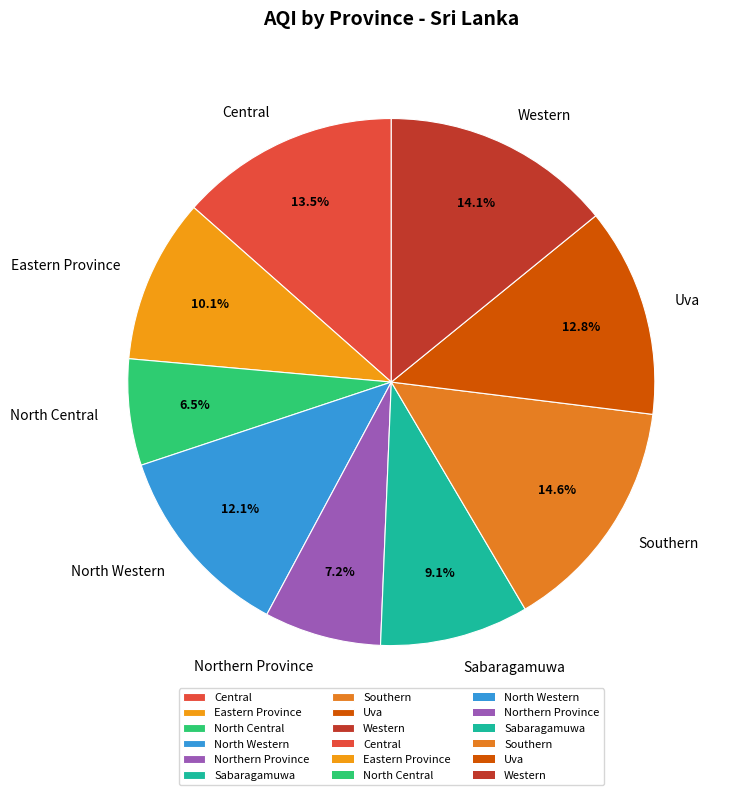

Do Northern Province and Eastern Province together represent more than half of the pie?

No